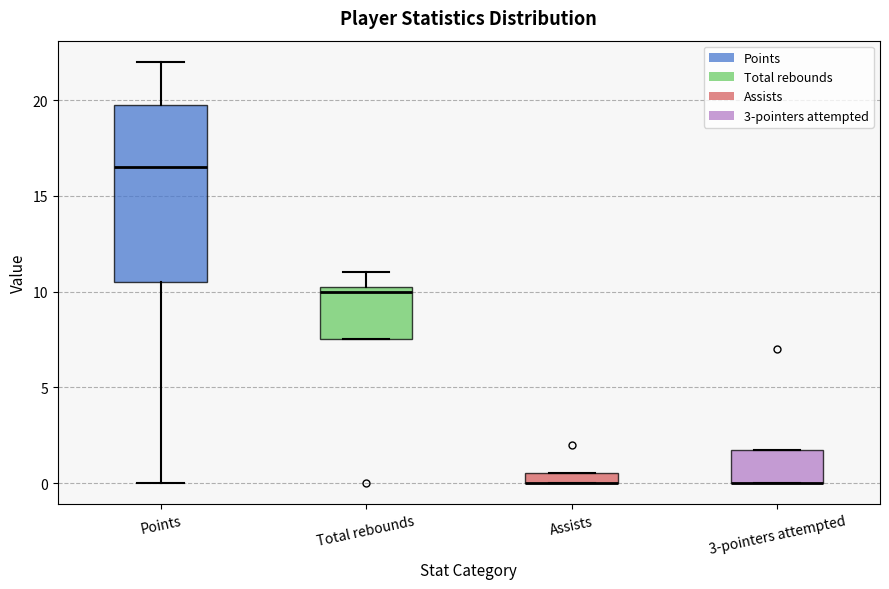

Which box is the tallest, from its lower edge to its upper edge?

Points